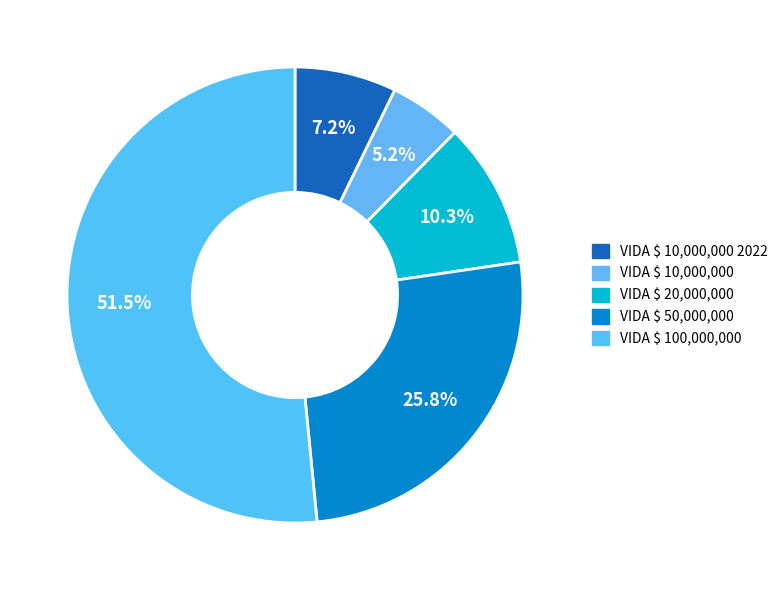

How many segments does this pie chart have?

5